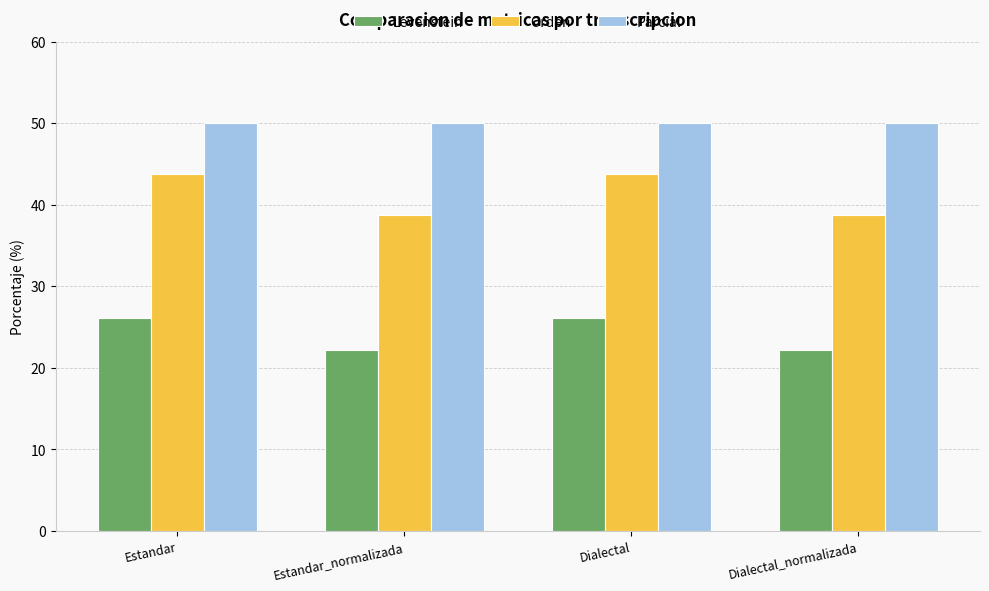

What is the minimum value shown in the chart?

22.2